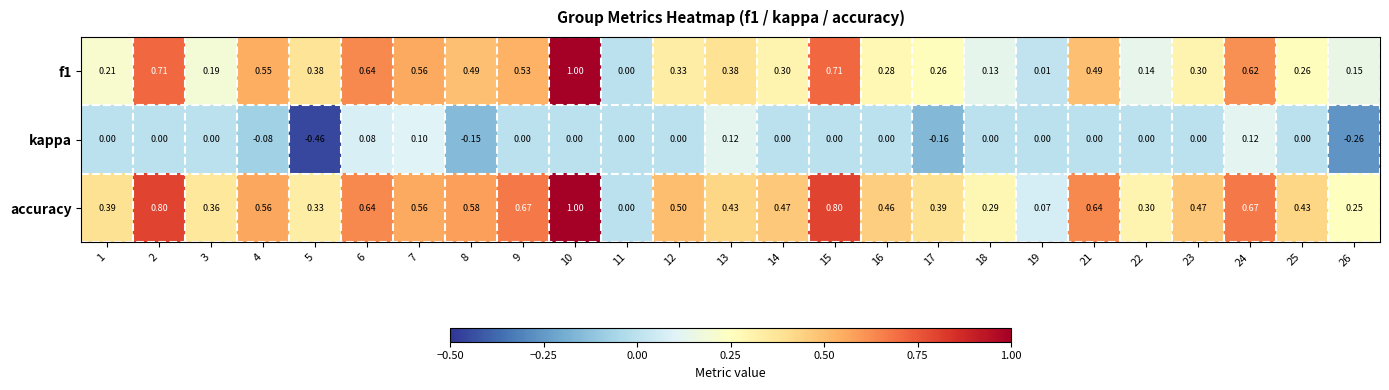

At which category is the sum across all series the highest?

10